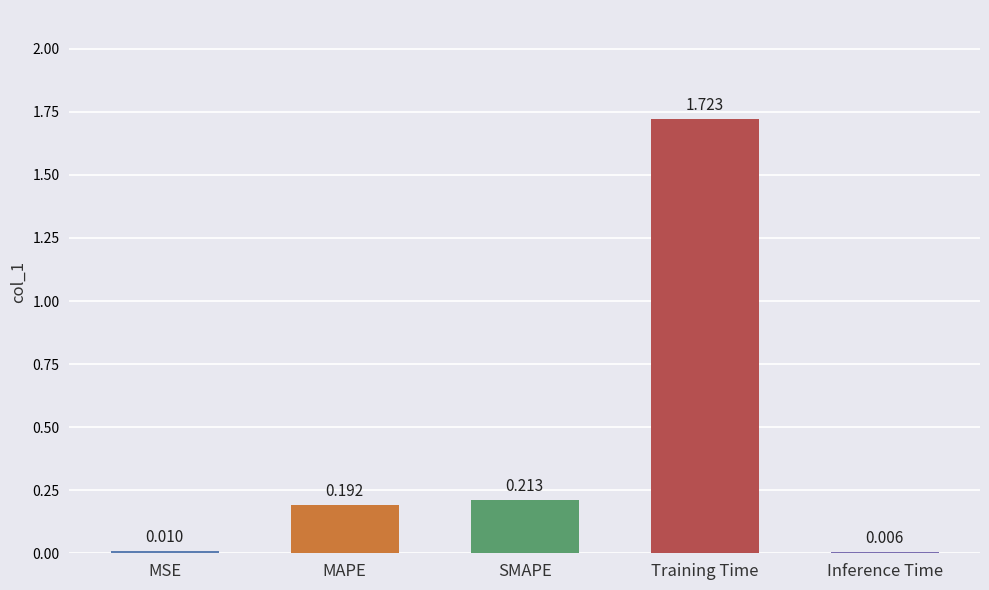

Which label corresponds to the largest value in the chart?

Training Time